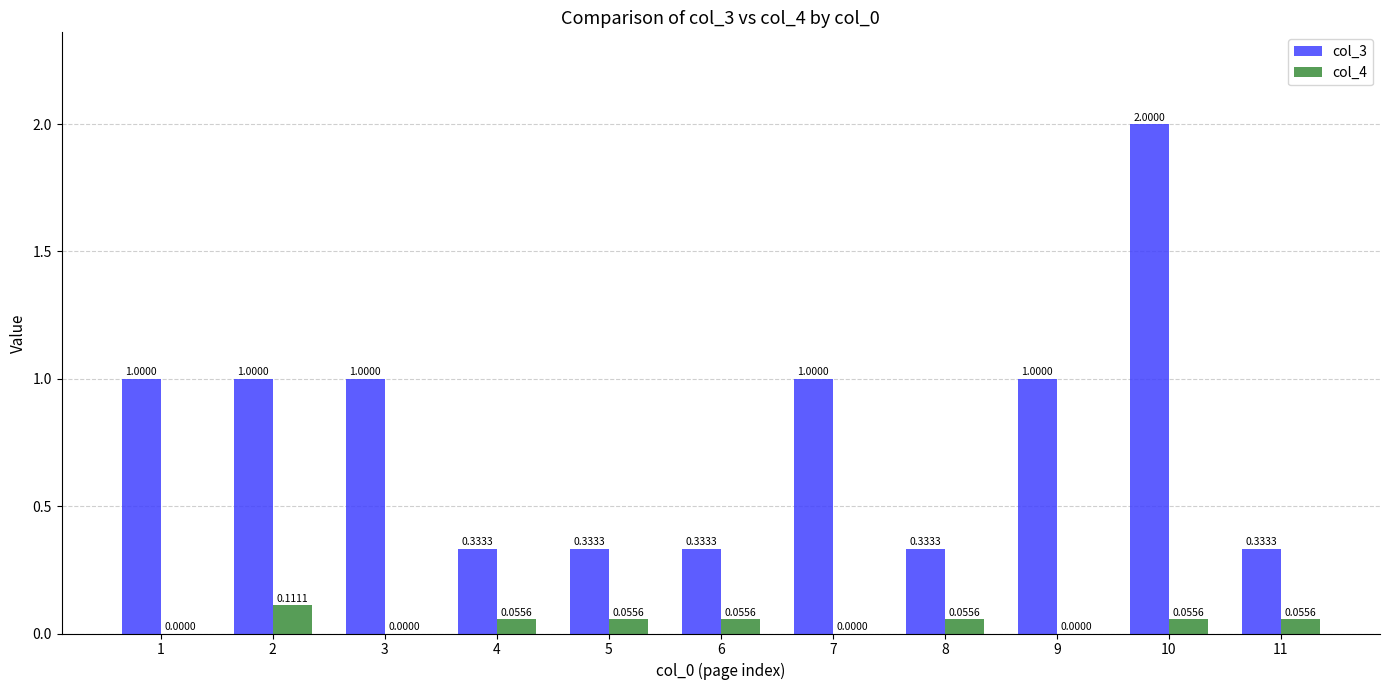

Is it true that col_3 equals 1.7 at 3?

False